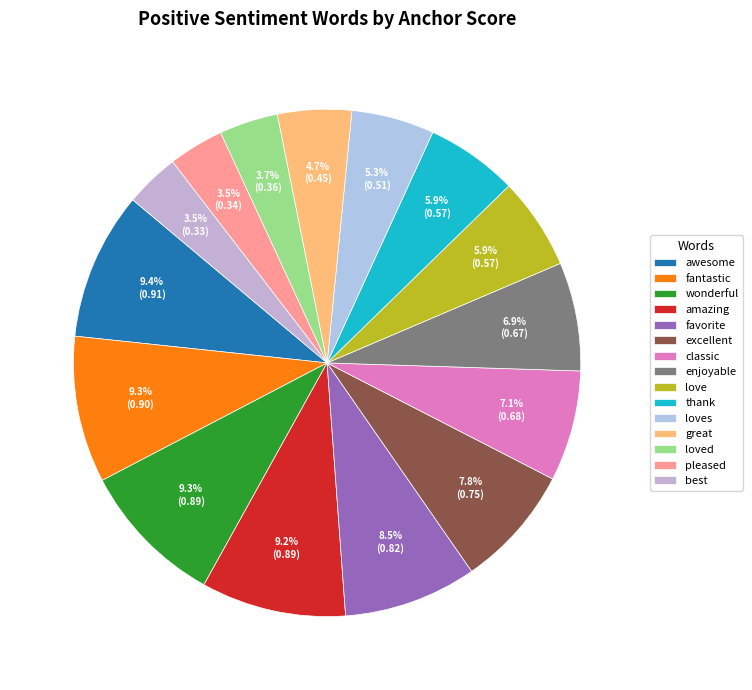

To the nearest percent, what is the combined percentage of favorite and great?

13%